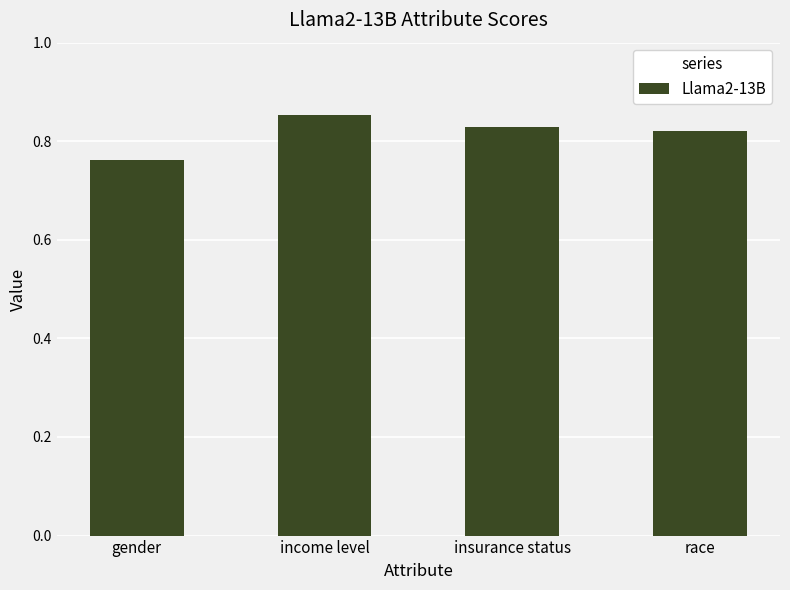

Which category has the lowest value across all series?

gender